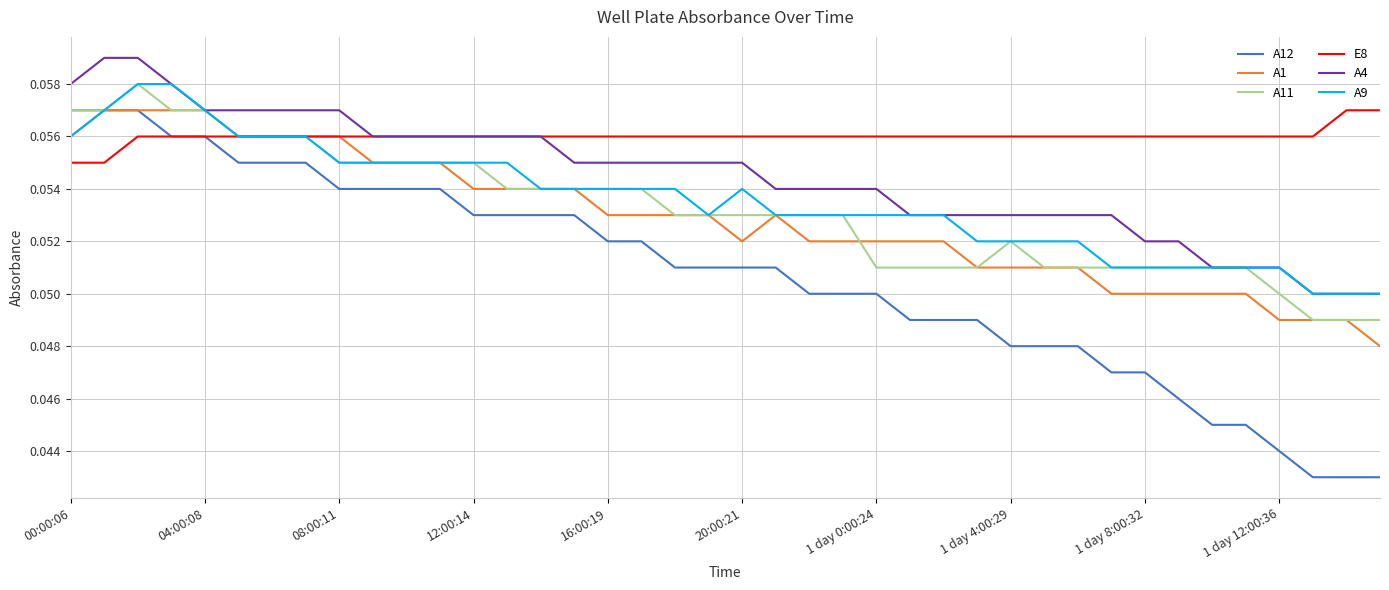

Which series has the largest total across all categories?

E8